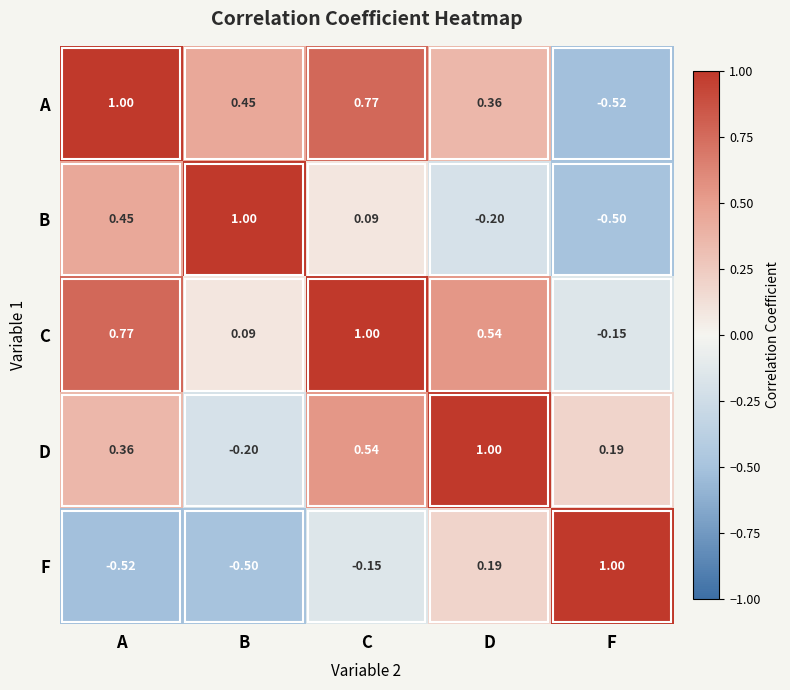

At which label does A reach its peak?

A